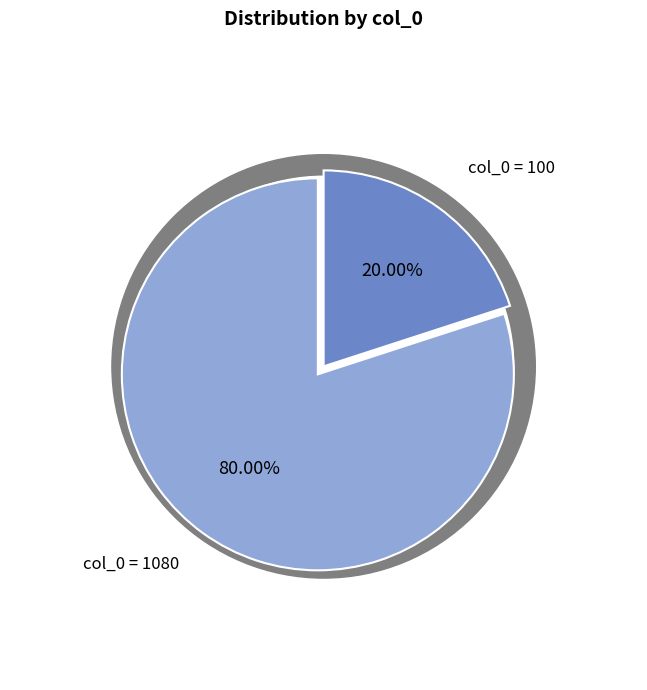

What is the largest slice in the pie chart?

1080